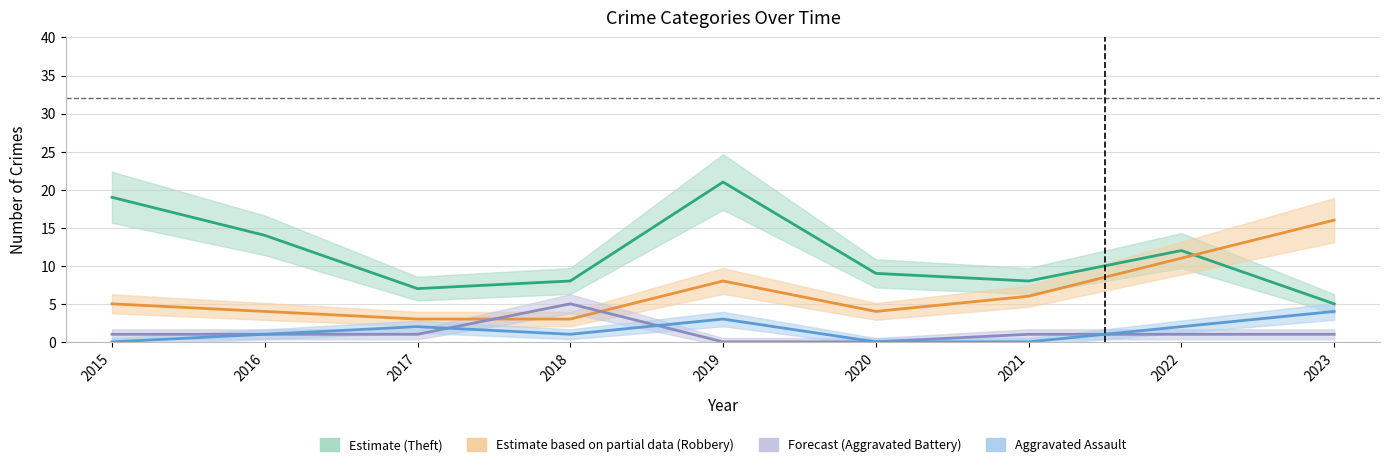

Reading right to left, list all the values displayed in this chart.

Theft: 2023=5	2022=12	2021=8	2020=9	2019=21	2018=8	2017=7	2016=14	2015=19
Robbery: 2023=16	2022=11	2021=6	2020=4	2019=8	2018=3	2017=3	2016=4	2015=5
Aggravated Battery: 2023=1	2022=1	2021=1	2020=0	2019=0	2018=5	2017=1	2016=1	2015=1
Aggravated Assault: 2023=4	2022=2	2021=0	2020=0	2019=3	2018=1	2017=2	2016=1	2015=0